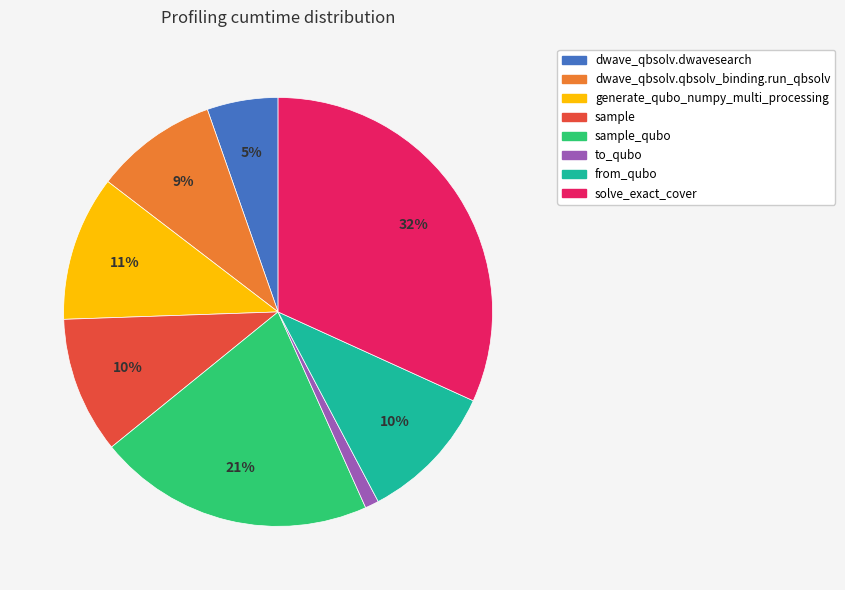

To the nearest percent, what percentage of the pie is generate_qubo_numpy_multi_processing?

11%